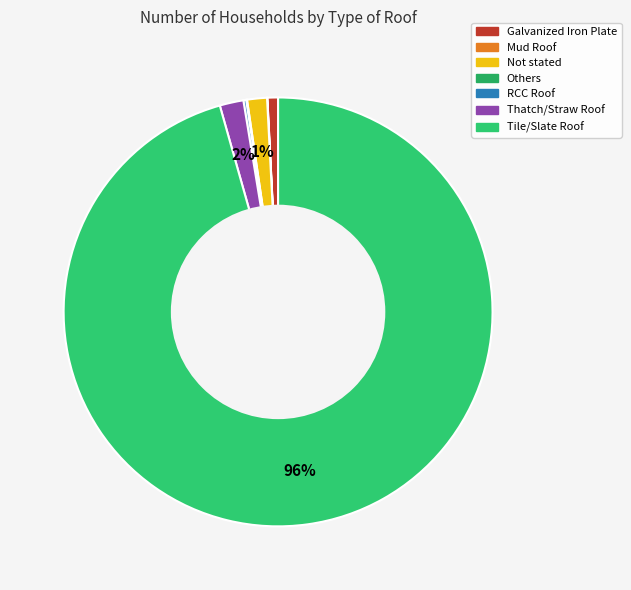

What is the largest slice in the pie chart?

Tile/Slate Roof